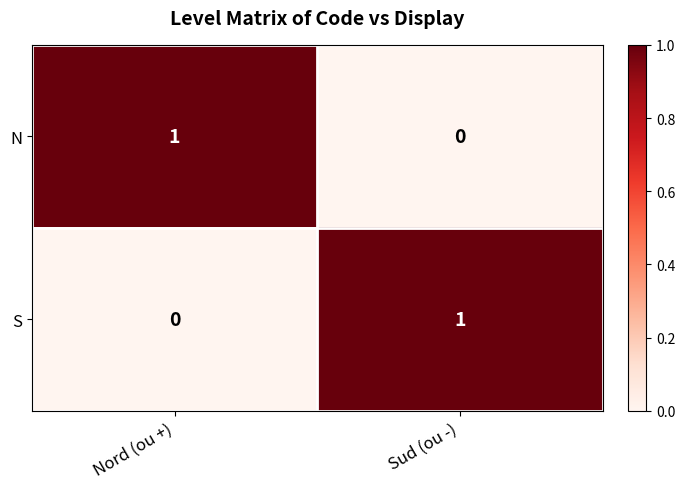

How many series are shown in this chart?

2